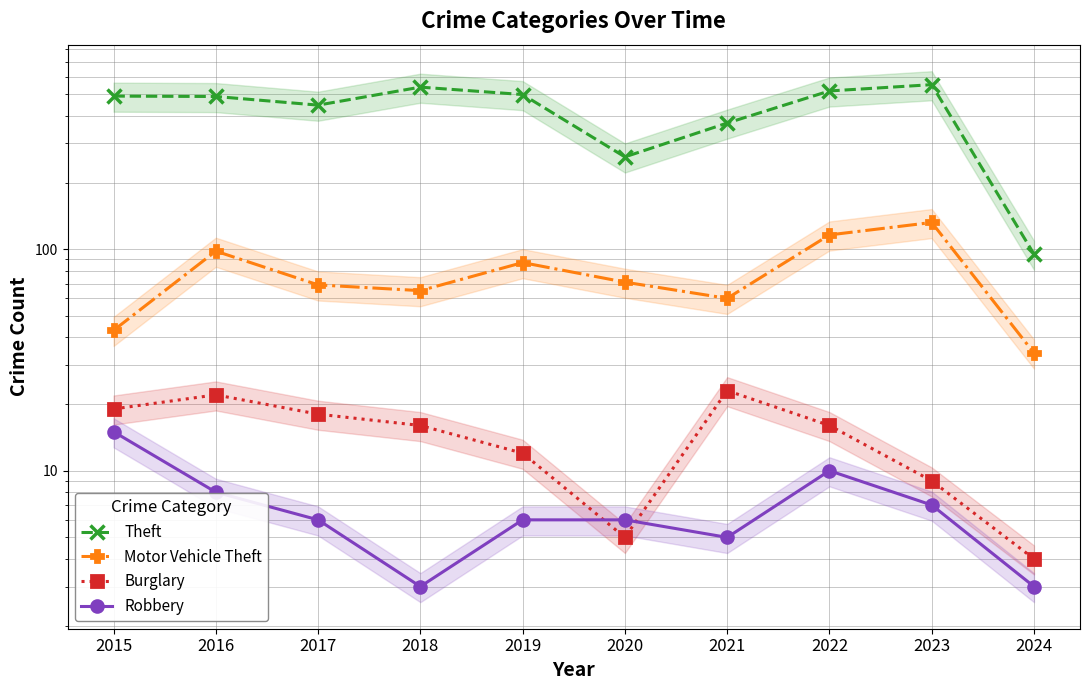

Reading left to right, extract all data points from this chart.

Theft: 2015=491	2016=489	2017=447	2018=539	2019=499	2020=261	2021=371	2022=518	2023=553	2024=95
Motor Vehicle Theft: 2015=43	2016=98	2017=69	2018=65	2019=87	2020=71	2021=60	2022=116	2023=132	2024=34
Burglary: 2015=19	2016=22	2017=18	2018=16	2019=12	2020=5	2021=23	2022=16	2023=9	2024=4
Robbery: 2015=15	2016=8	2017=6	2018=3	2019=6	2020=6	2021=5	2022=10	2023=7	2024=3